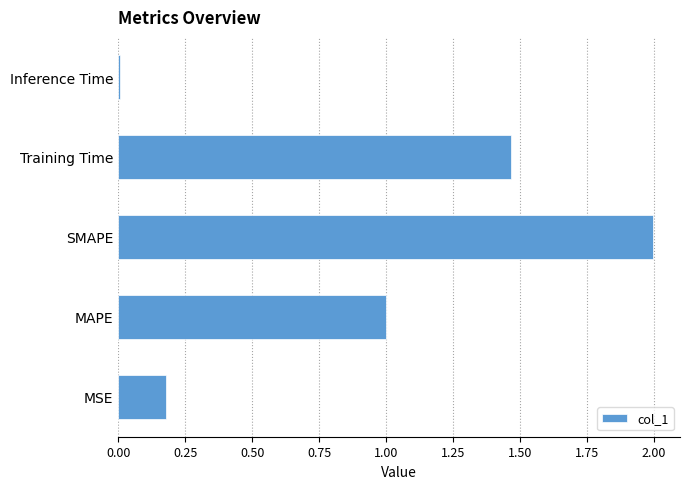

Is it true that the value at MAPE is 1.0?

True